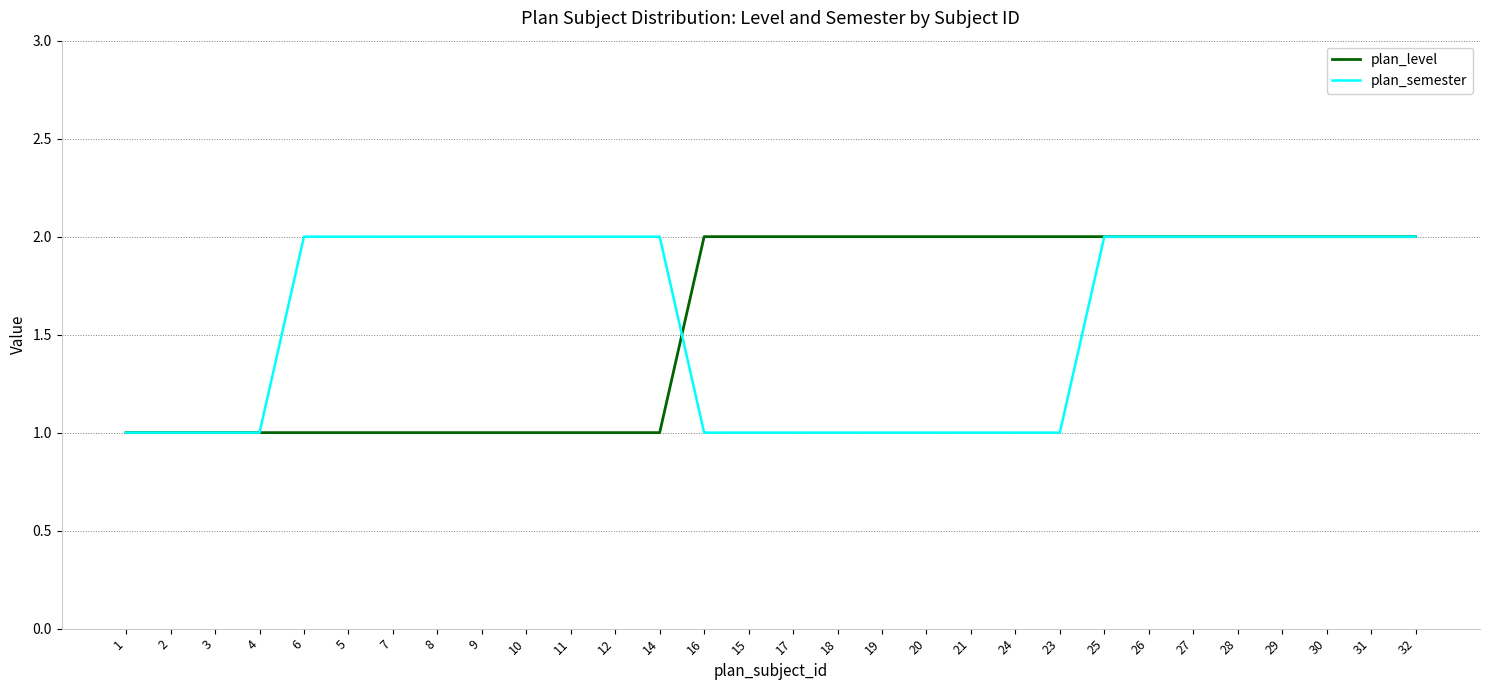

True or false: plan_level has a value of 1 at 16.

False